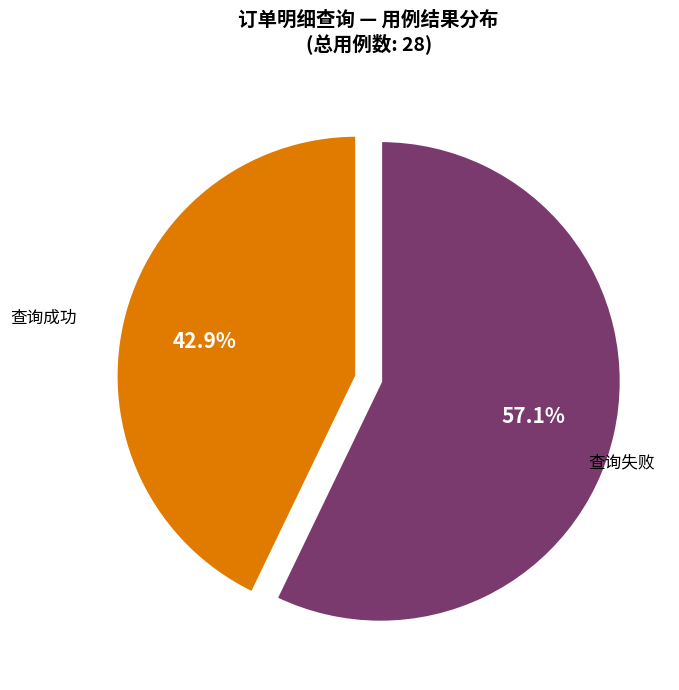

How many slices are in this pie chart?

2